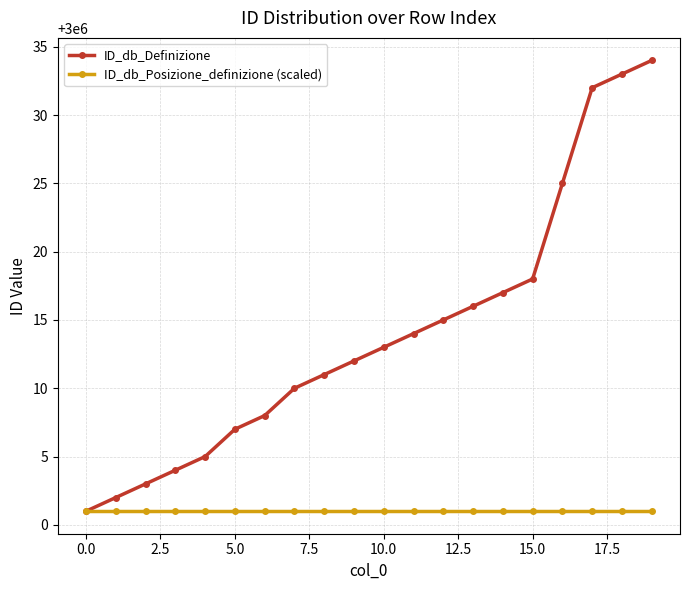

Which series has the widest spread of values?

ID_db_Definizione